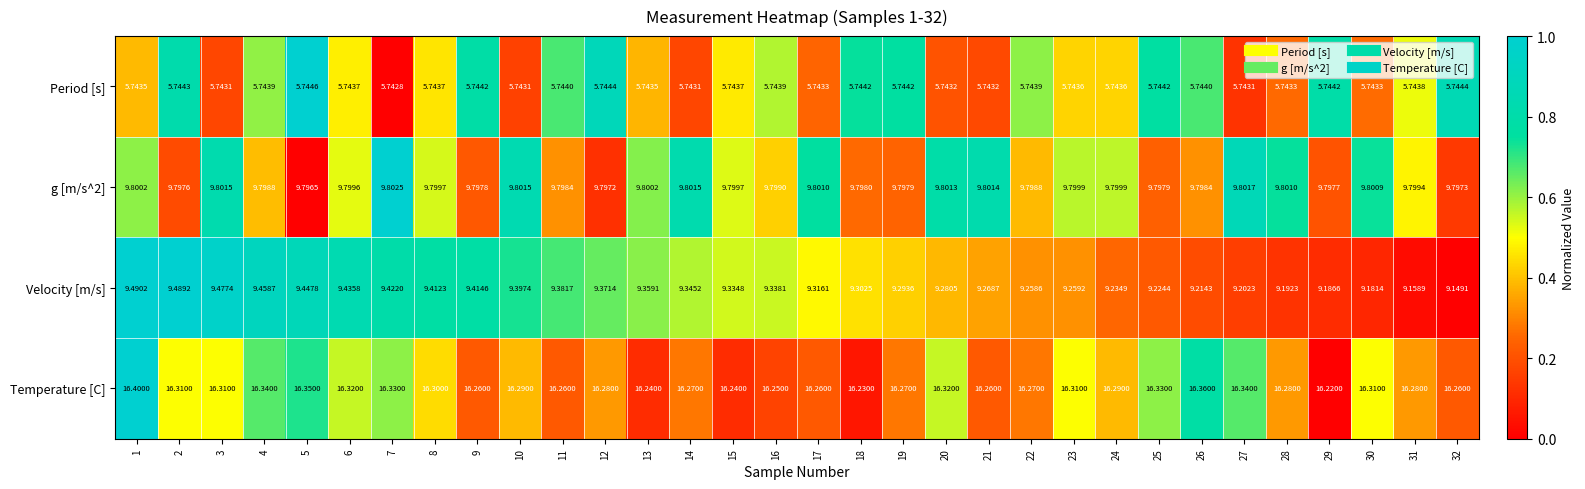

What is the difference between the highest and lowest values at 20?

10.6